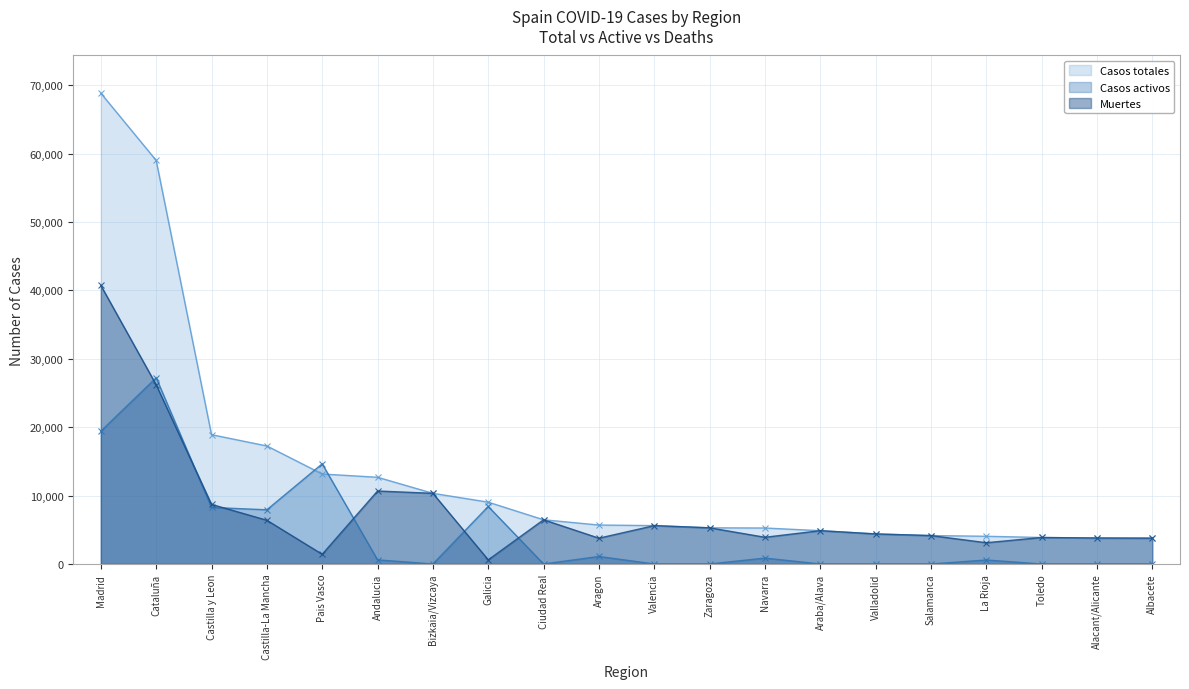

What is the label of the 17th point from the right?

Castilla-La Mancha